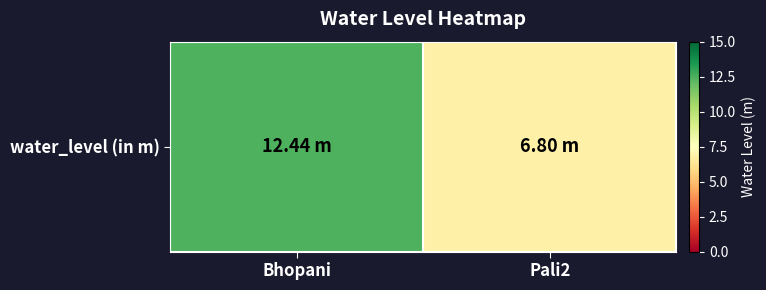

How many series are shown in this chart?

1